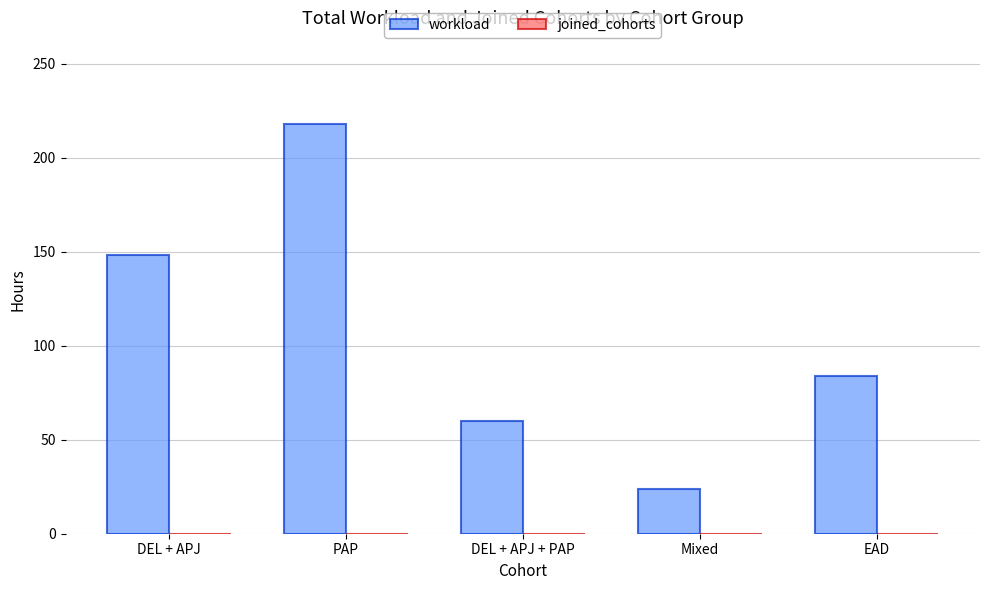

How many categories are shown in the chart?

5